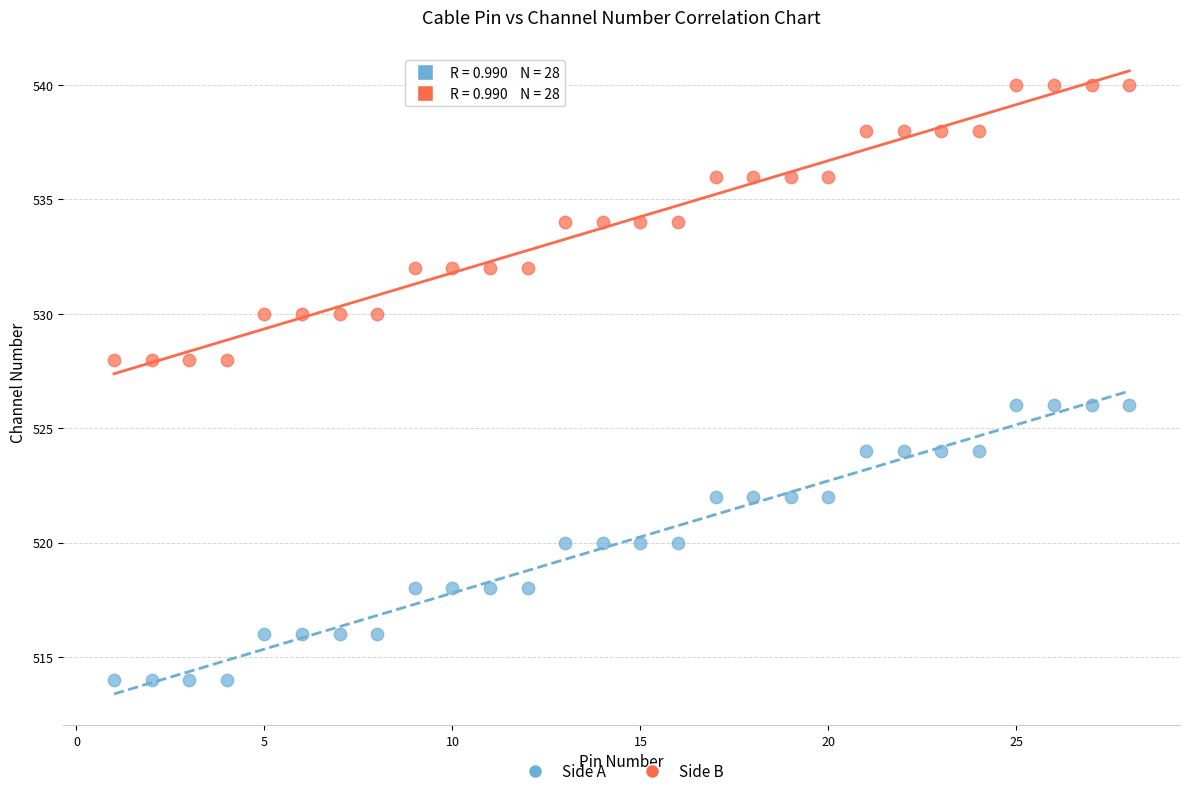

Across all data points, what is the range of X values (max minus min)?

27